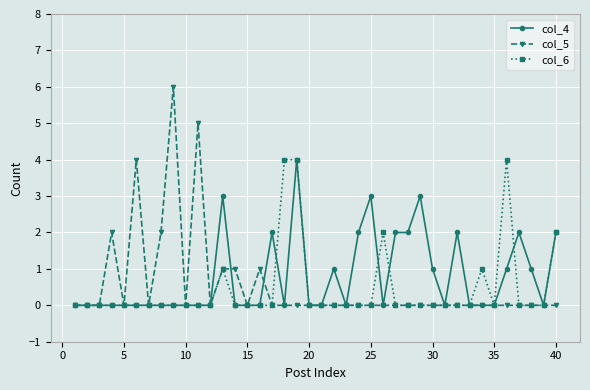

Which series has the widest spread of values?

col_5